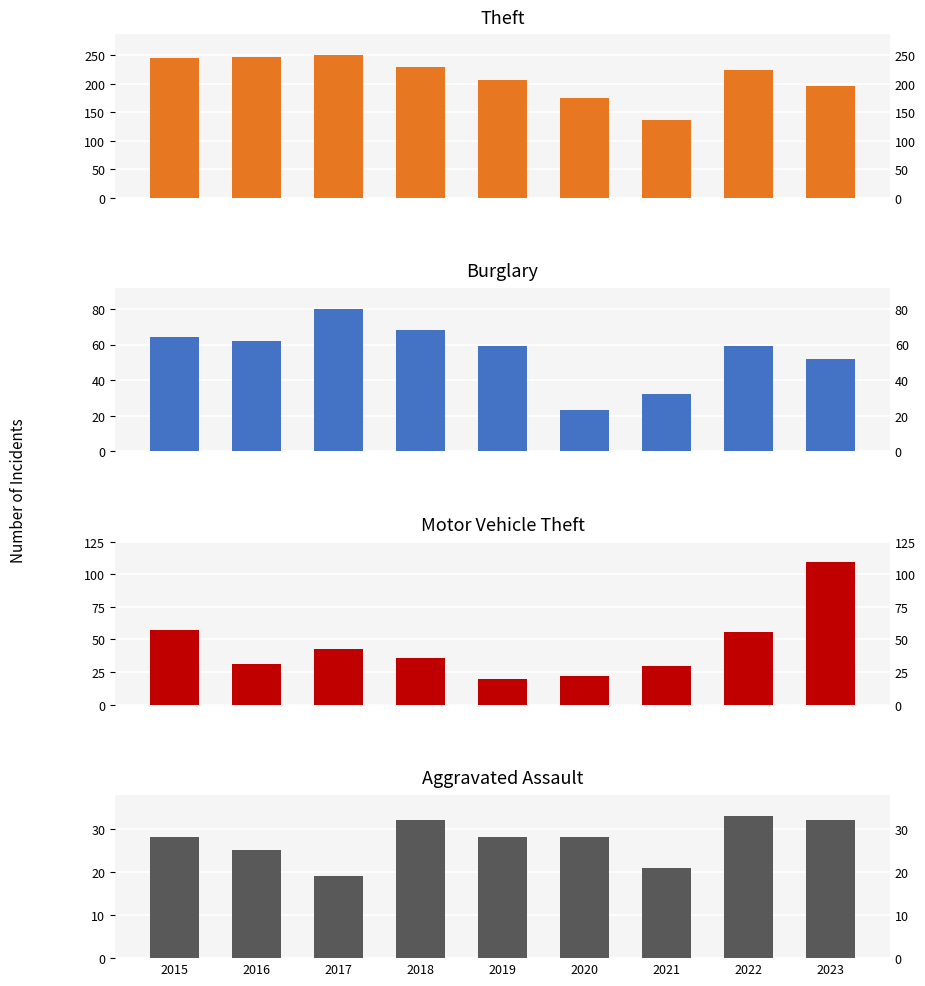

What is the approximate value of Aggravated Assault at 2022, to the nearest 10?

30